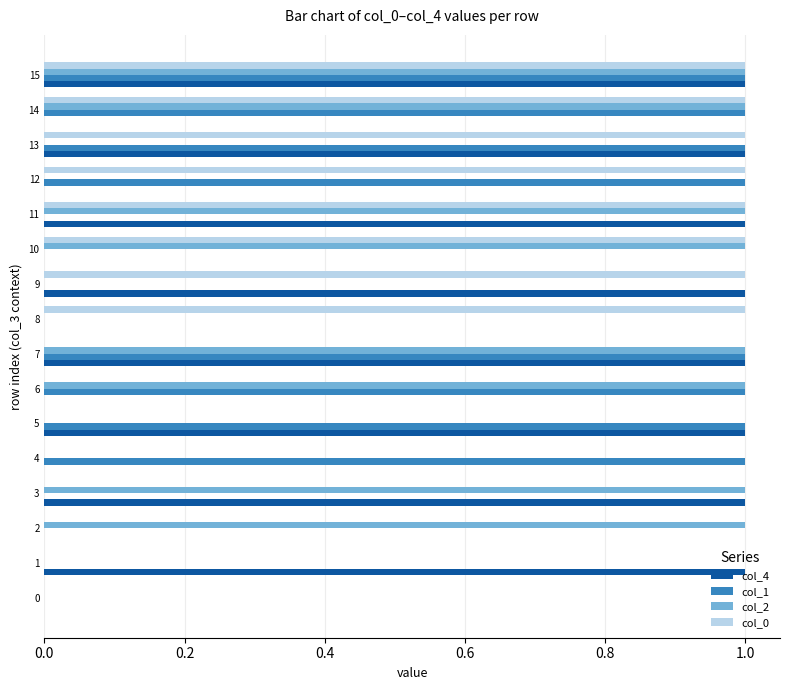

At which category is the sum across all series the highest?

15